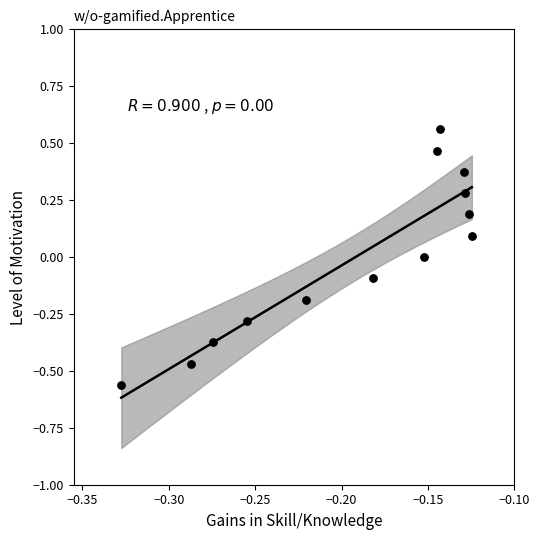

What is the range of Y values (max minus min)?

1.1